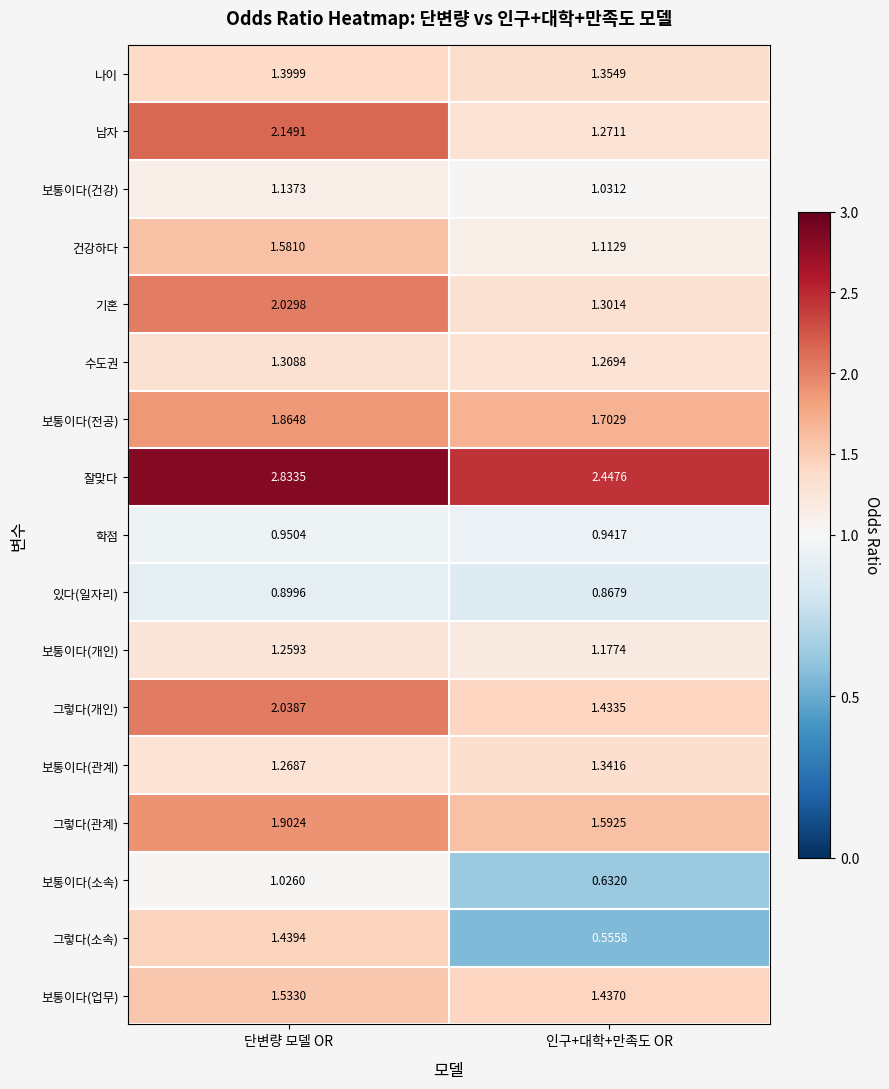

Which series has the largest total across all categories?

잘맞다